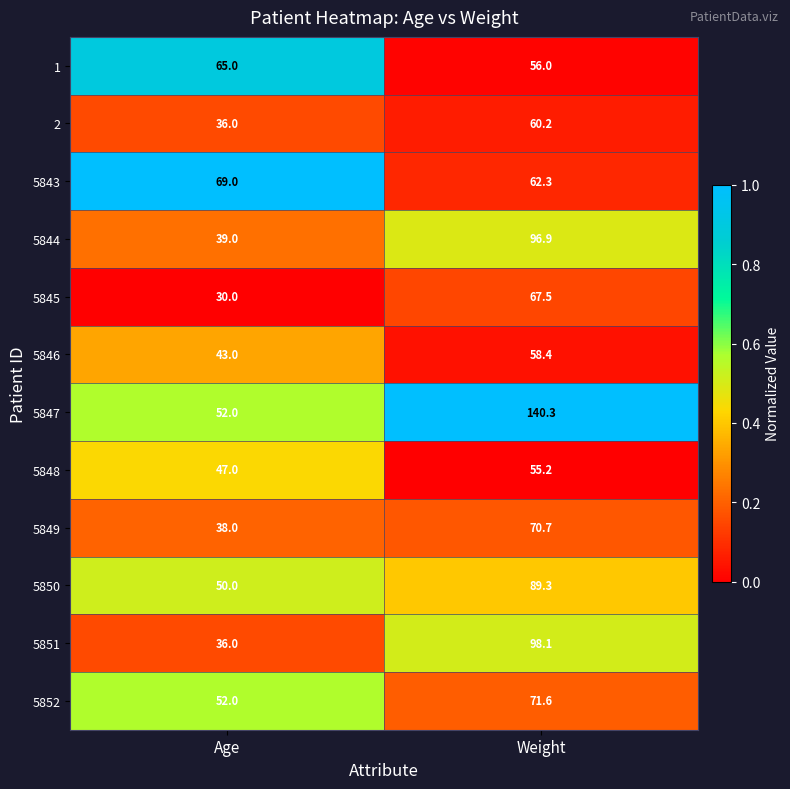

Is it true that 5849 equals 70.7 at Weight?

True